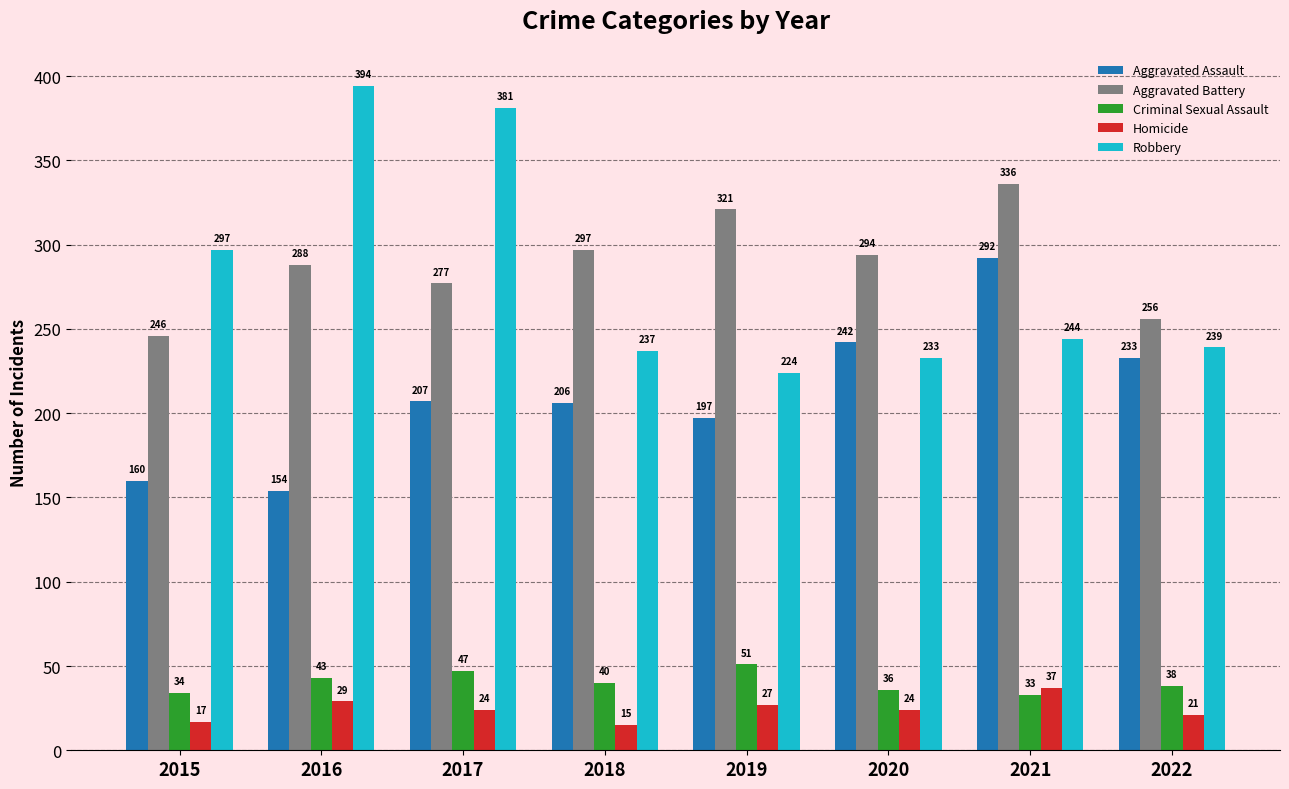

Reading left to right, list all the values displayed in this chart.

Aggravated Assault: 2015=160	2016=154	2017=207	2018=206	2019=197	2020=242	2021=292	2022=233
Aggravated Battery: 2015=246	2016=288	2017=277	2018=297	2019=321	2020=294	2021=336	2022=256
Criminal Sexual Assault: 2015=34	2016=43	2017=47	2018=40	2019=51	2020=36	2021=33	2022=38
Homicide: 2015=17	2016=29	2017=24	2018=15	2019=27	2020=24	2021=37	2022=21
Robbery: 2015=297	2016=394	2017=381	2018=237	2019=224	2020=233	2021=244	2022=239